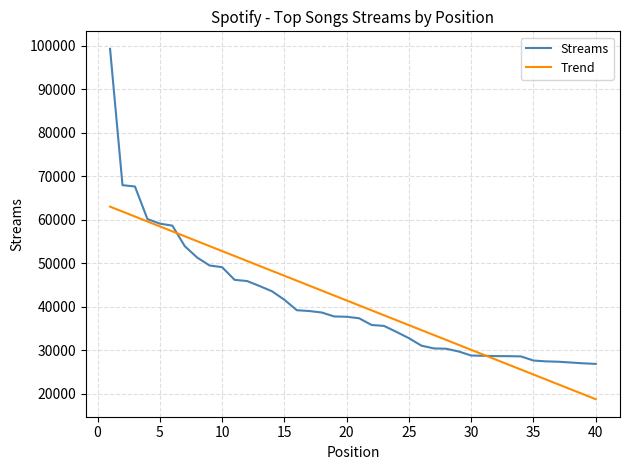

List the series in order of their peak value, lowest first.

Trend, Streams